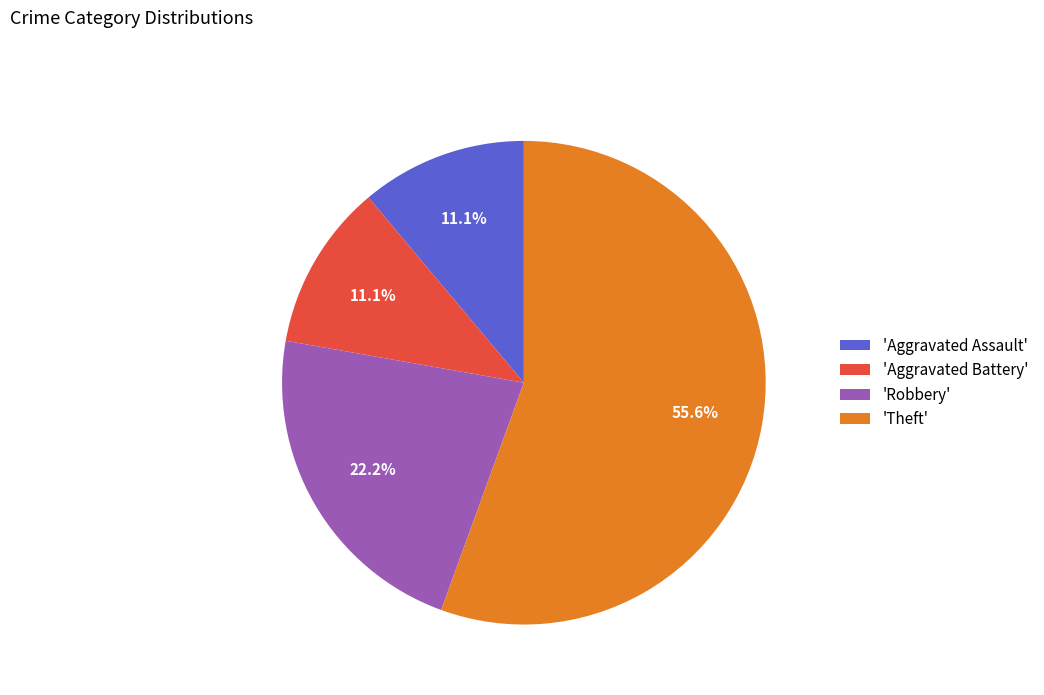

Which category has the biggest portion of the pie?

'Theft'